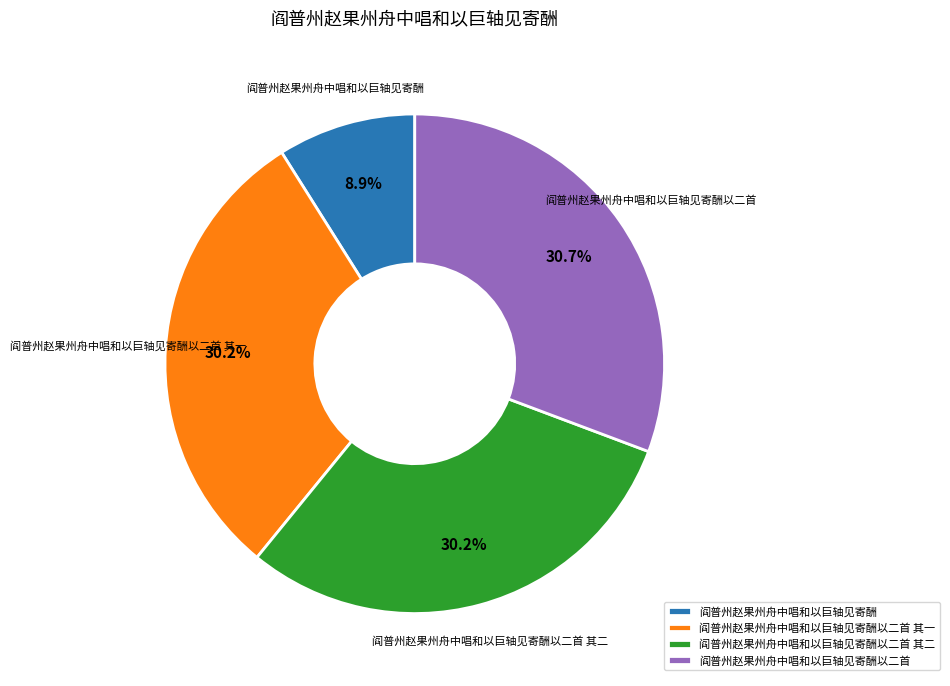

To the nearest percent, what portion does 阎普州赵果州舟中唱和以巨轴见寄酬以二首 其一 represent?

30%